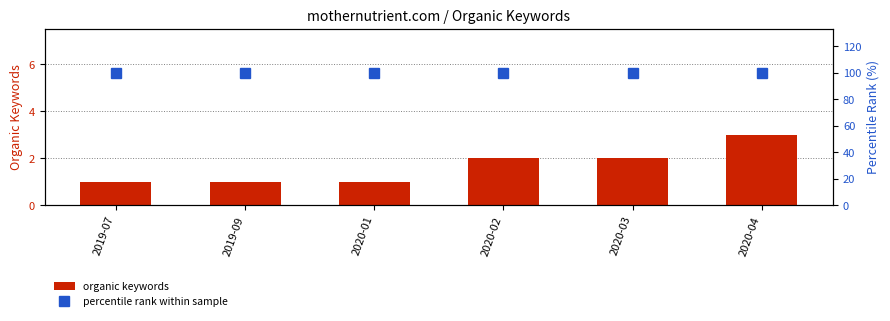

Rank the series by their average value, from lowest to highest.

organic keywords, percentile rank within sample